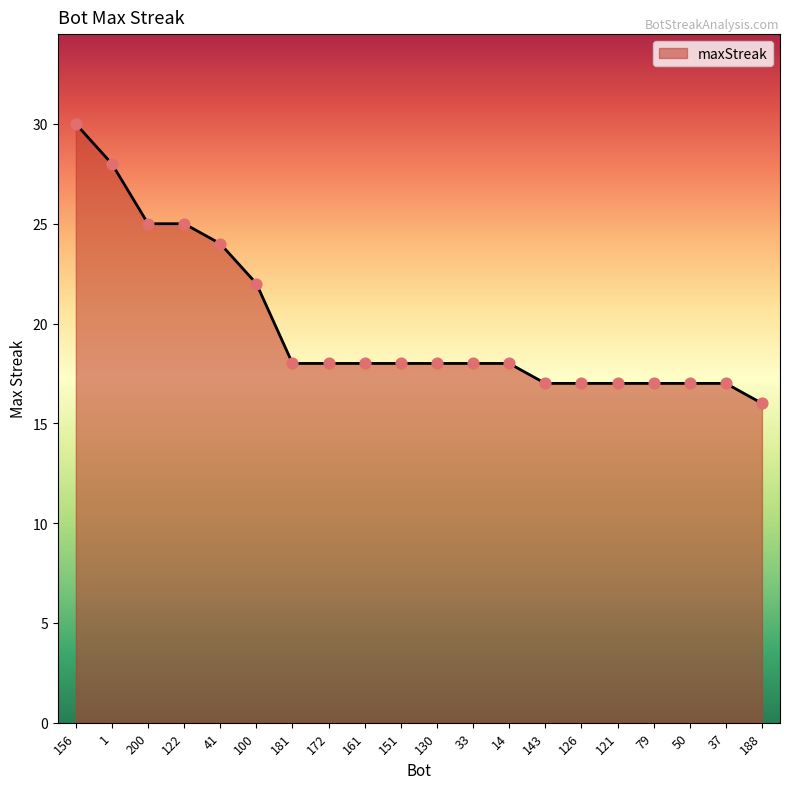

Approximately how many times larger is the value at 14 compared to 33?

1.0